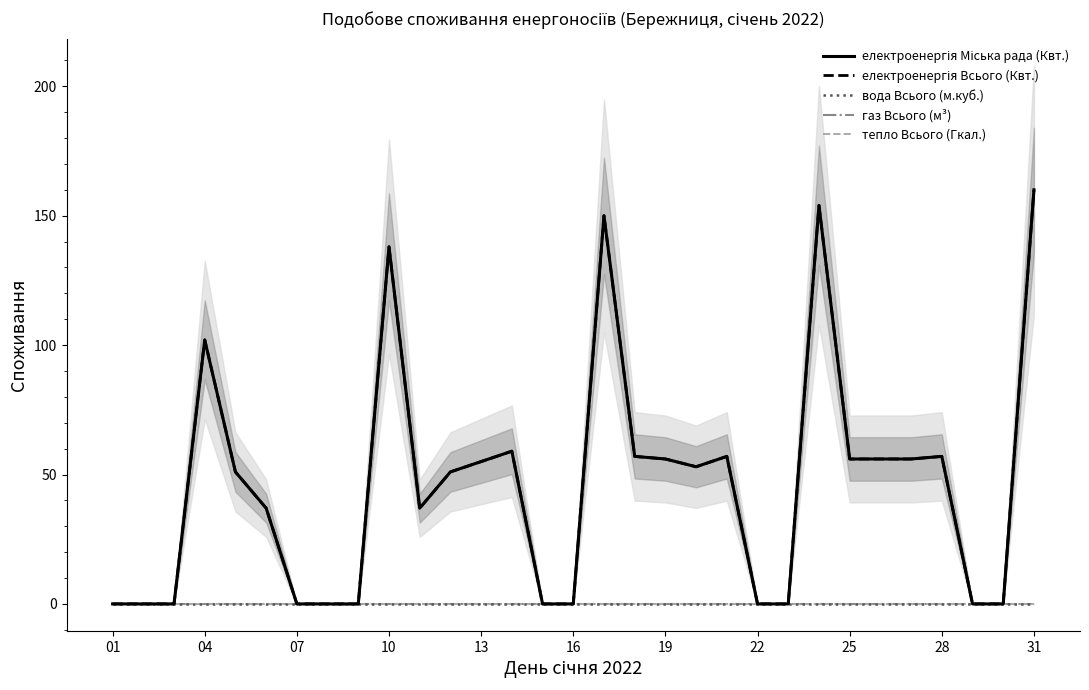

True or false: газ Всього (м³) and тепло Всього (Гкал.) cross at least once.

False